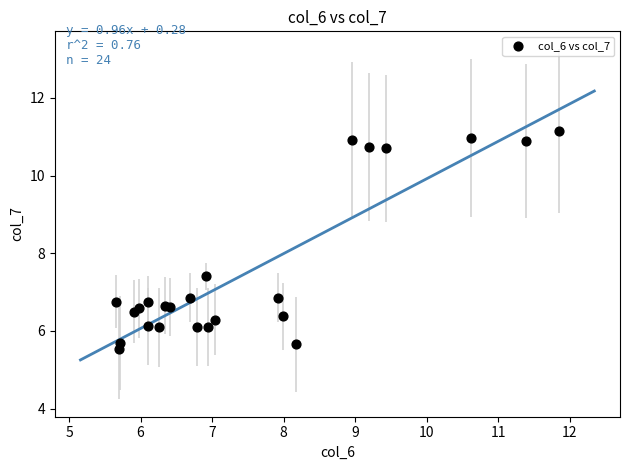

What Y value in the scatter plot is closest to 8?

7.4